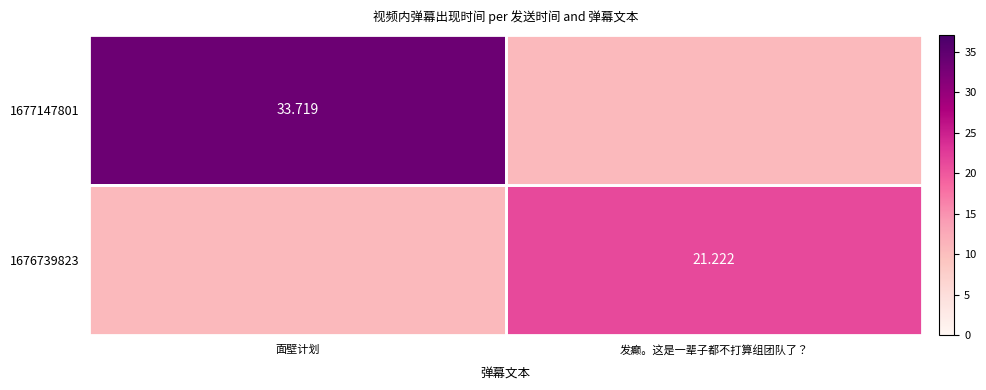

Is it true that 1677147801 equals 50.5 at 面壁计划?

False